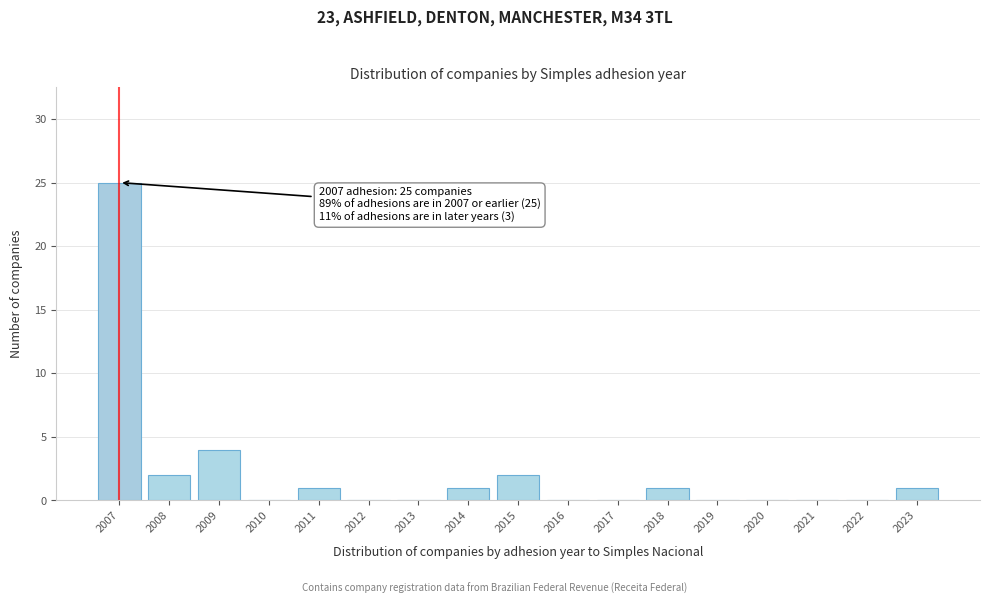

Reading left to right, what are all the values shown in this chart?

2007=25	2008=2	2009=4	2010=0	2011=1	2012=0	2013=0	2014=1	2015=2	2016=0	2017=0	2018=1	2019=0	2020=0	2021=0	2022=0	2023=1